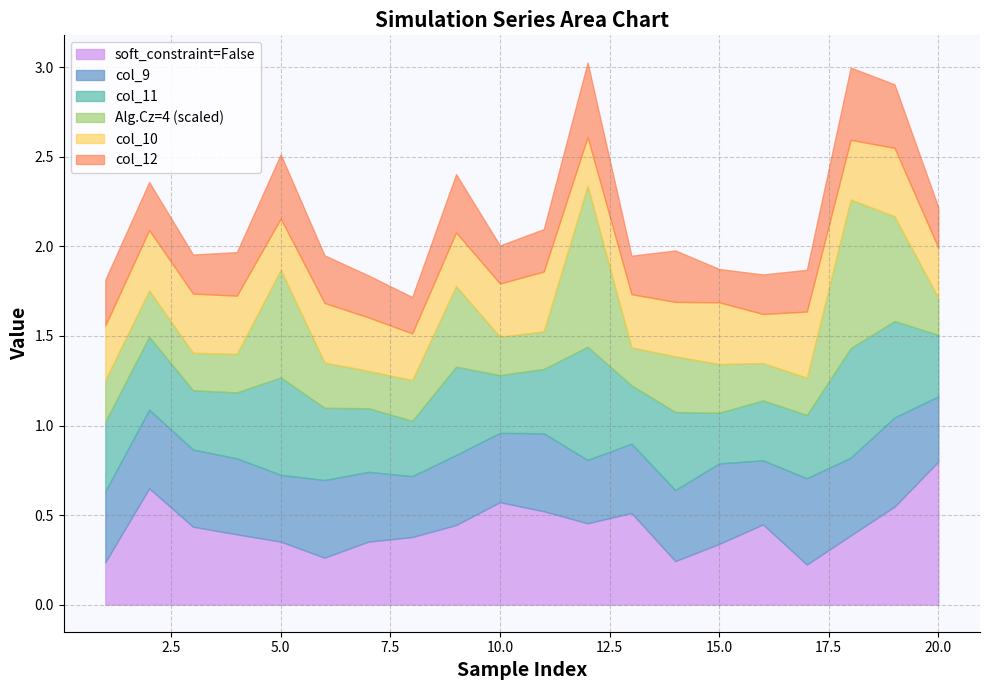

Which category has the highest value in the soft_constraint=False series?

20.0